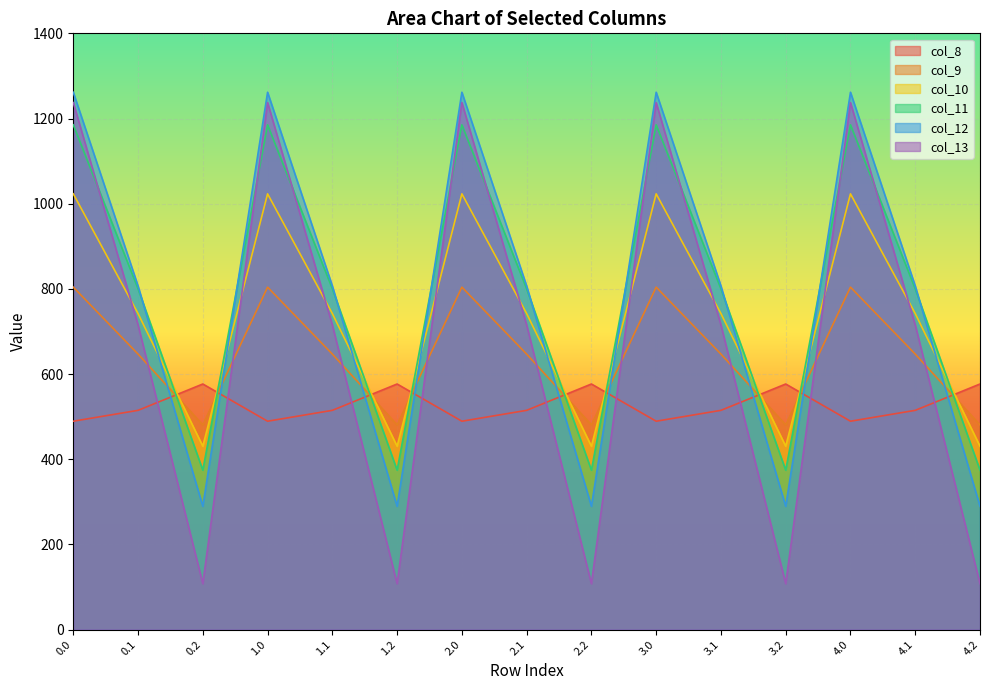

What is the sum of all col_10 values?

10979.1